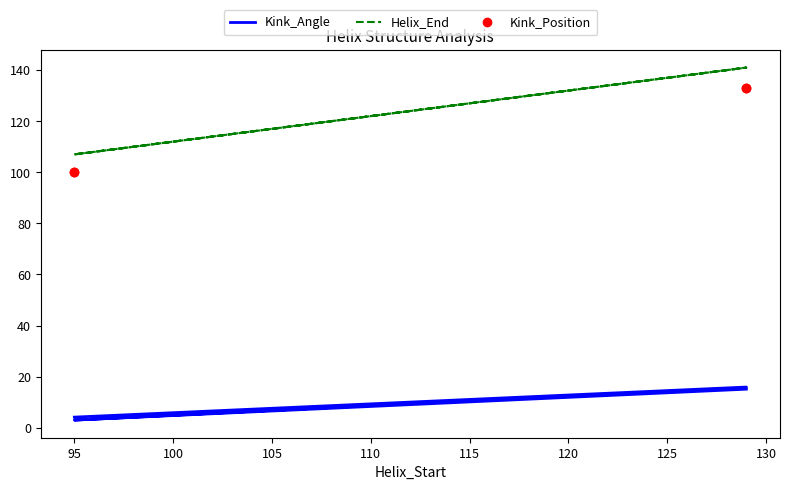

Reading left to right, list all the values displayed in this chart.

Kink_Angle: 4.1	15.9	3.0	15.1
Helix_End: 107.0	141.0	107.0	141.0
Kink_Position: 100.0	133.0	100.0	133.0